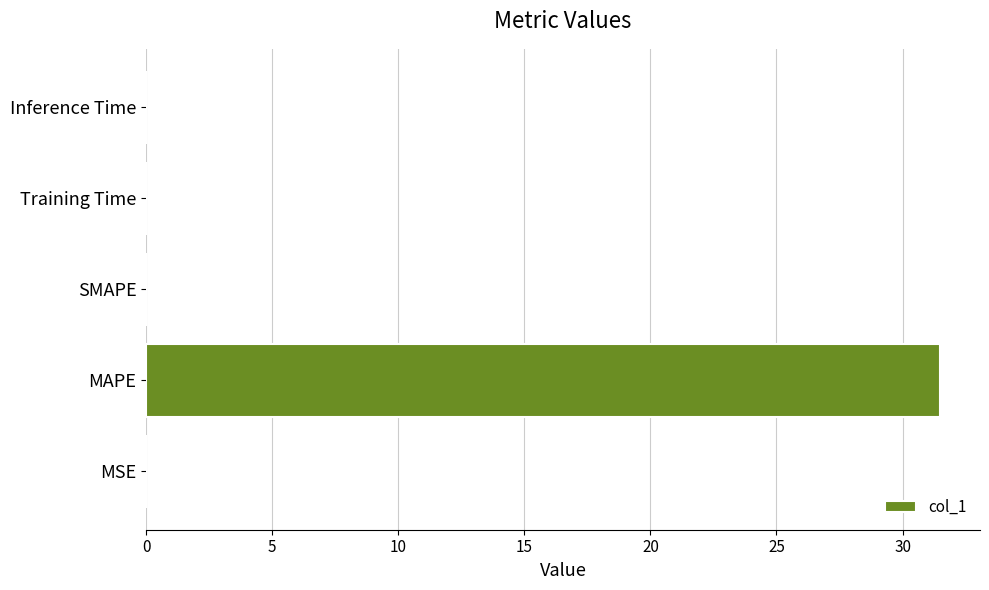

At which category does the chart reach its peak across all series?

MAPE